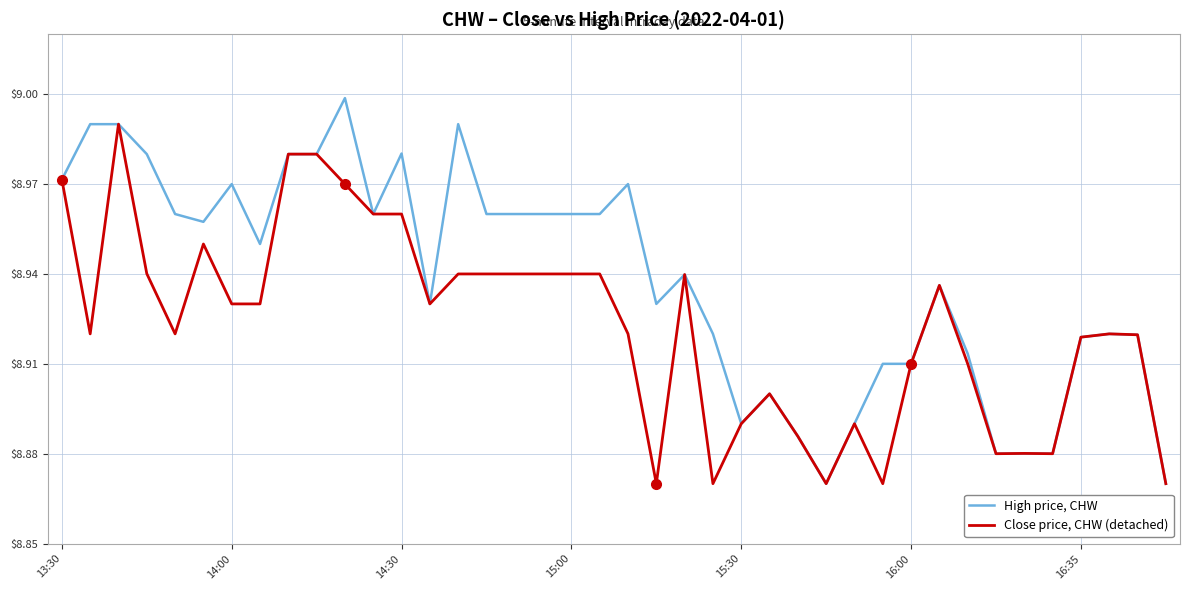

Which series has the largest total across all categories?

High price, CHW